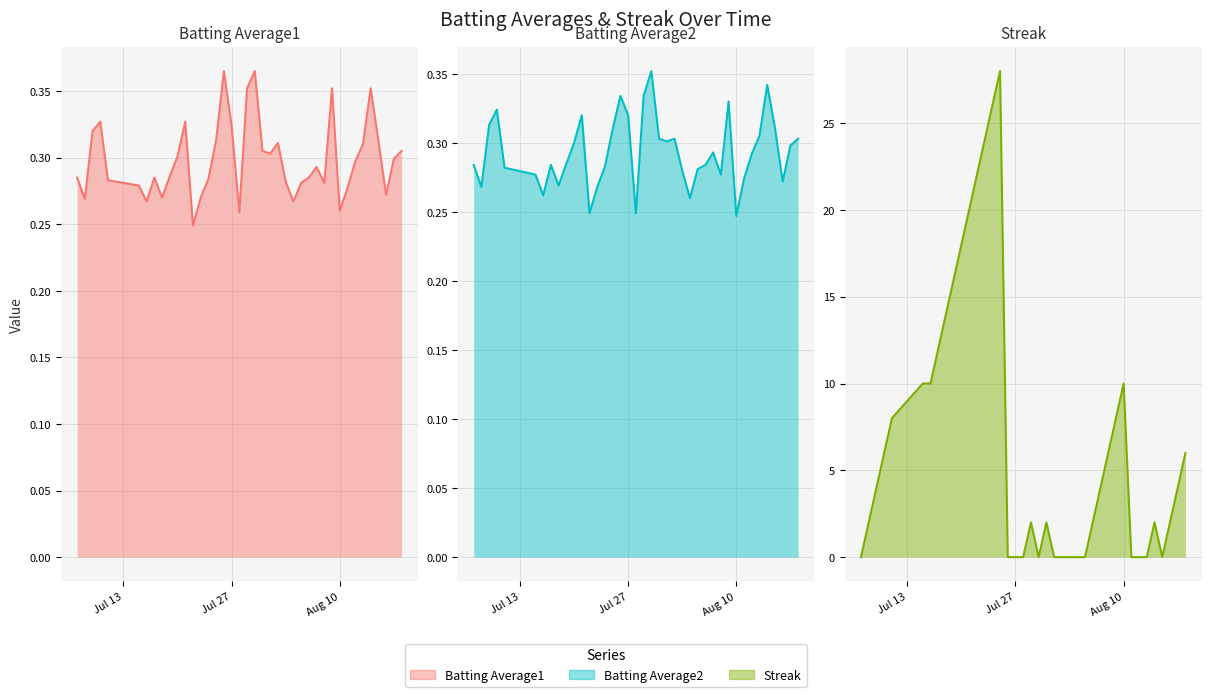

Where does the Streak series first go above 4?

2010-07-10